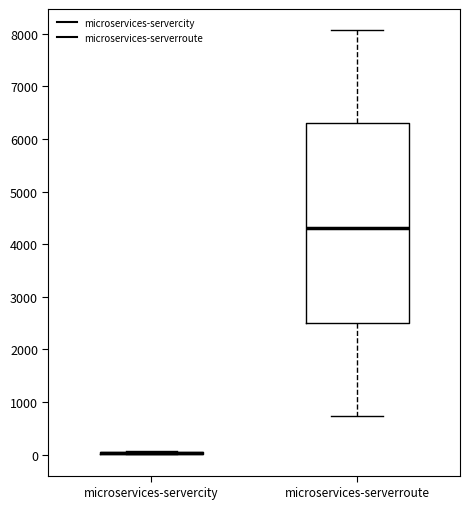

Reading left to right, transcribe this box plot: for each box, give where its median line is, the range the box spans, and where its two whiskers end, as read against the y-axis. The values are not printed on the chart, so give them approximately, as read against the axis.

microservices-servercity: box collapsed to a line at 0, whiskers 0 to 100
microservices-serverroute: median 4300, box 2500 to 6300, whiskers 700 to 8100